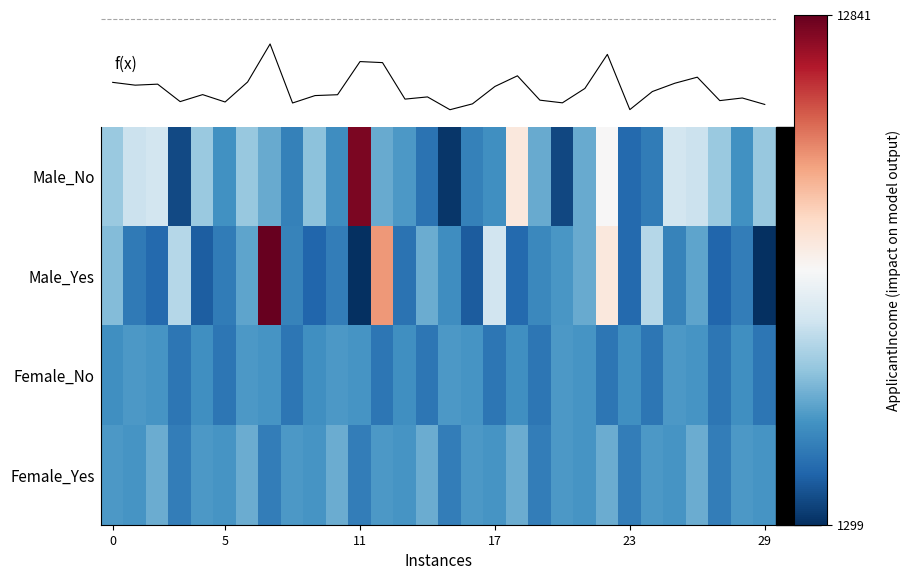

List the series in order of their peak value, lowest first.

Female_No, Female_Yes, Male_No, Male_Yes